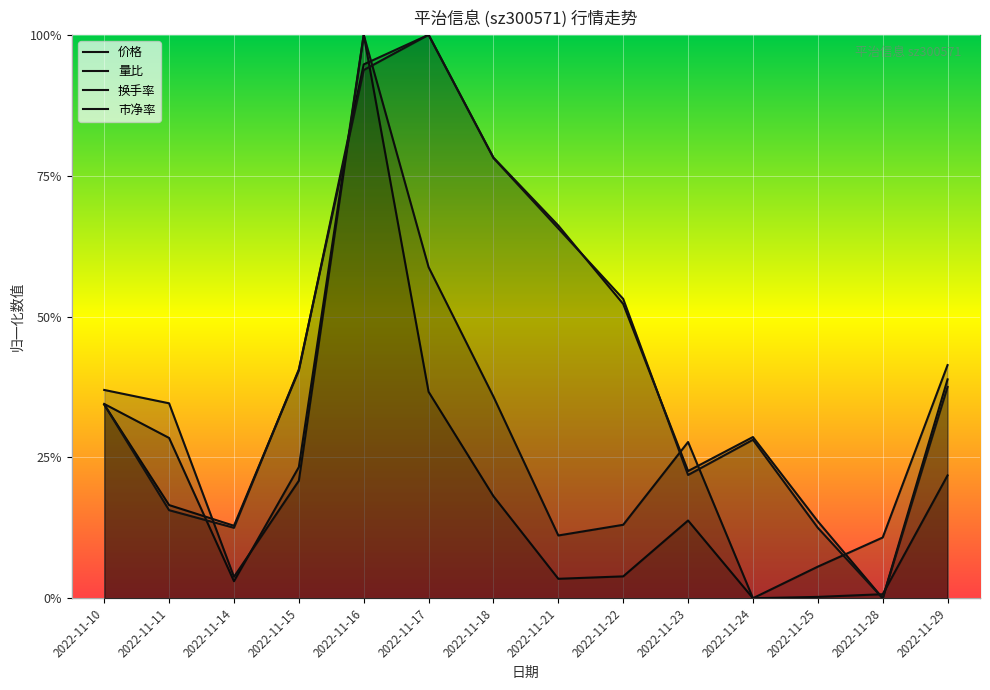

How many intersections are there between 价格 and 市净率?

4